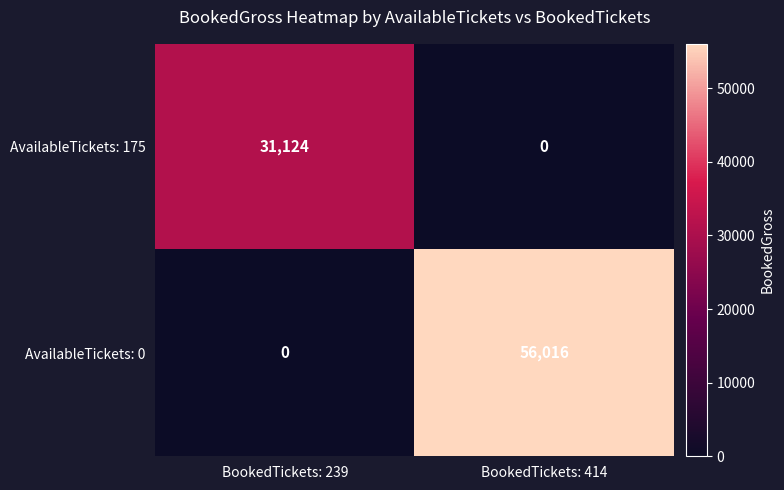

How many data points does each series have?

2